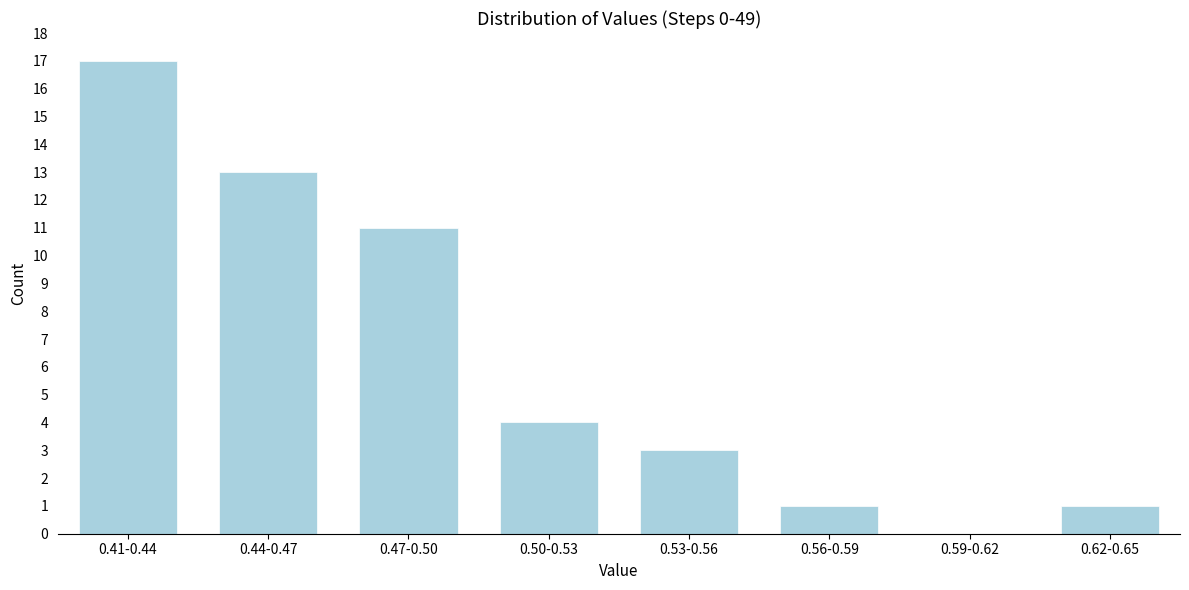

Reading left to right, what are all the values shown in this chart?

0.41-0.44=17	0.44-0.47=13	0.47-0.50=11	0.50-0.53=4	0.53-0.56=3	0.56-0.59=1	0.59-0.62=0	0.62-0.65=1